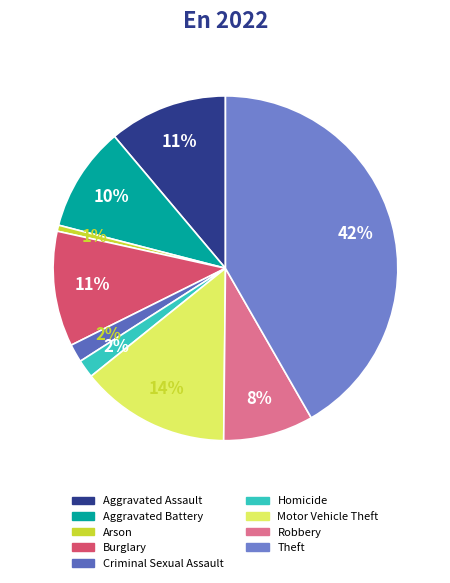

Do Homicide and Motor Vehicle Theft together represent more than half of the pie?

No